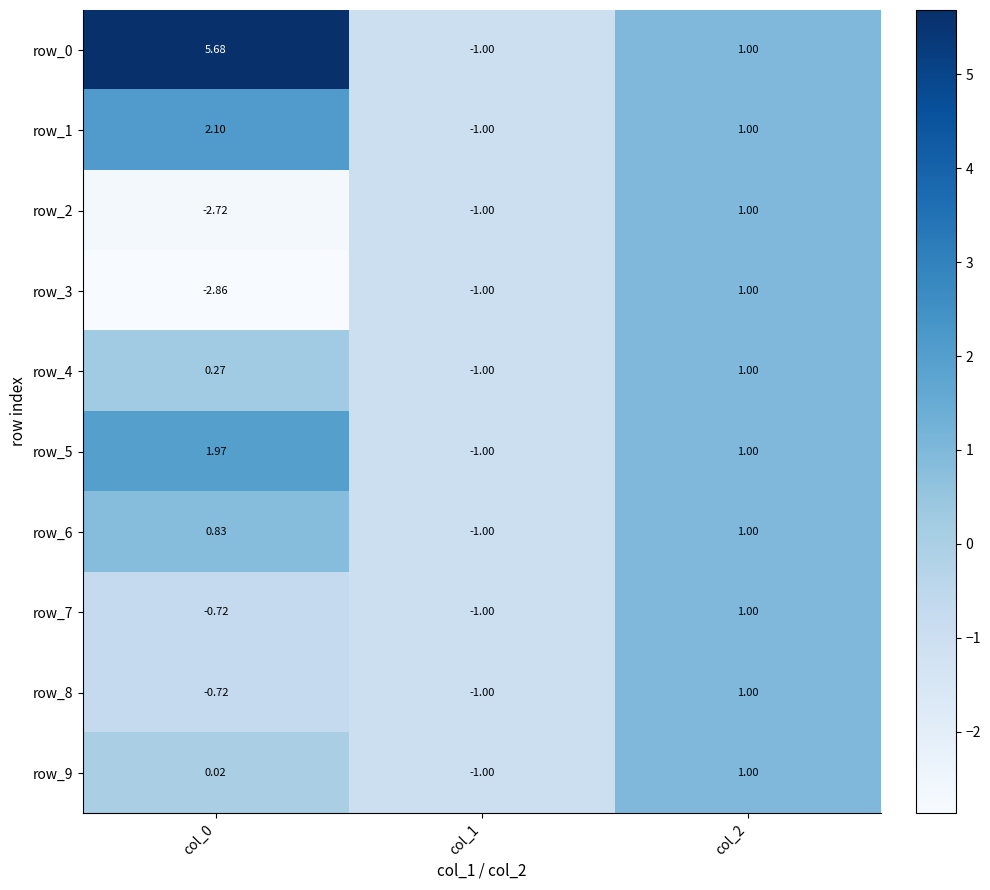

How many distinct data groups are displayed?

10